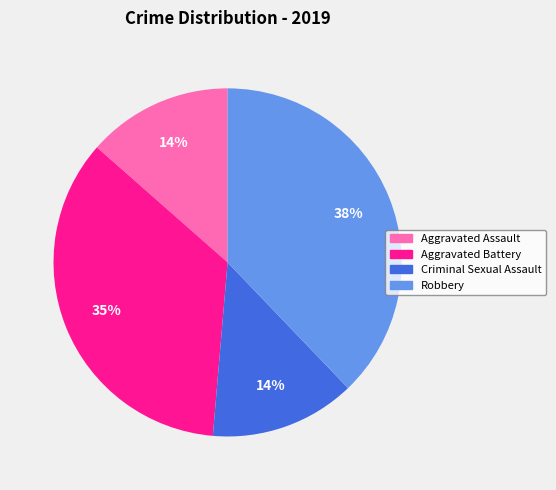

Does any single category account for the majority?

No